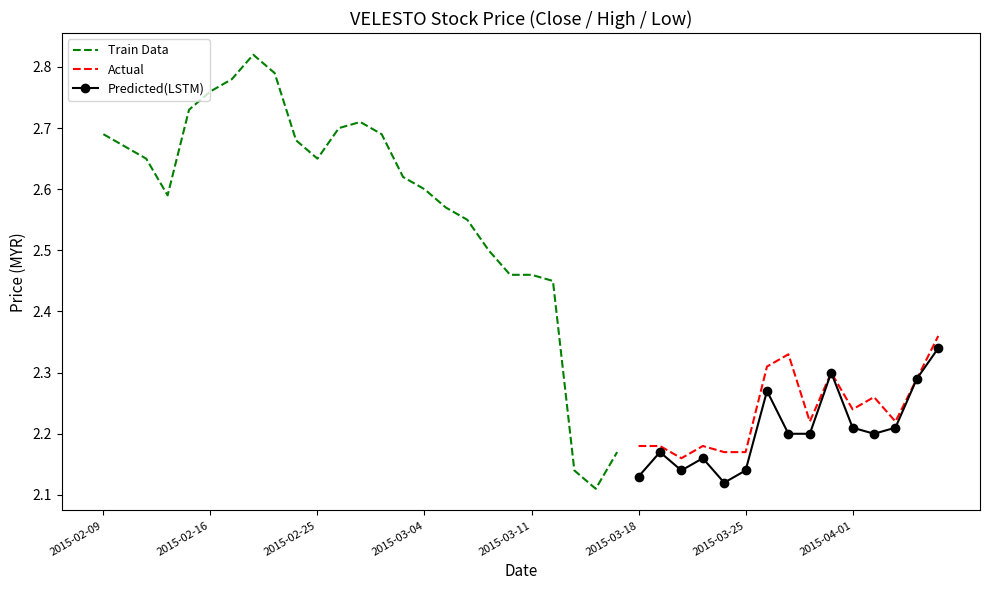

What is the sum of all close values?

97.6